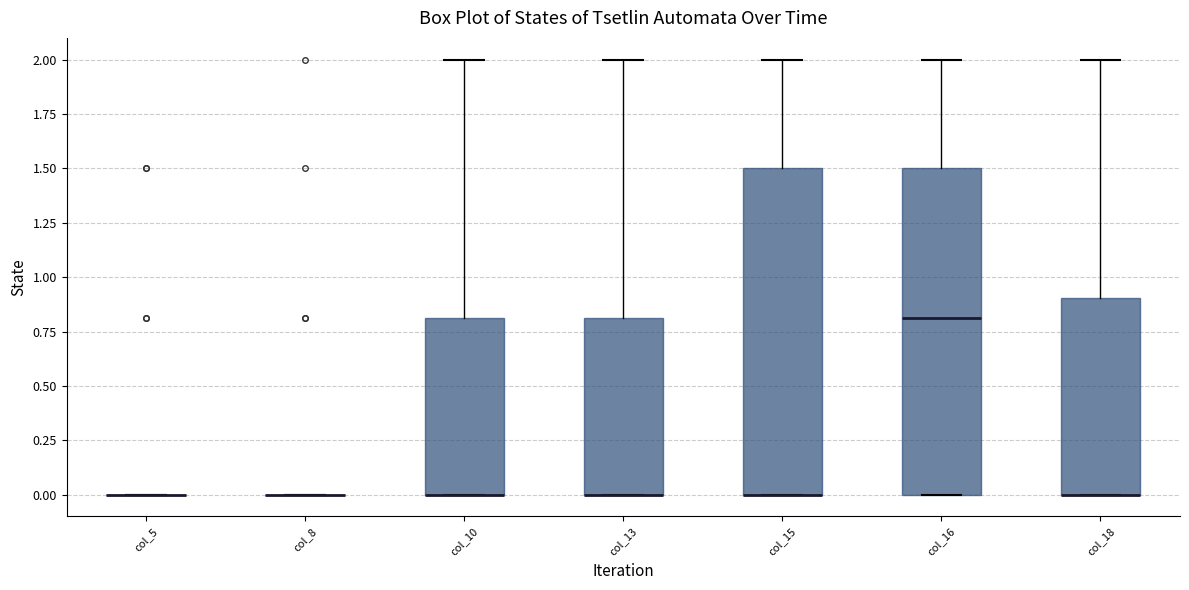

Where does the upper whisker of the box for col_18 end on the y-axis? The values are not printed on the chart, so give them approximately, as read against the axis.

2.0